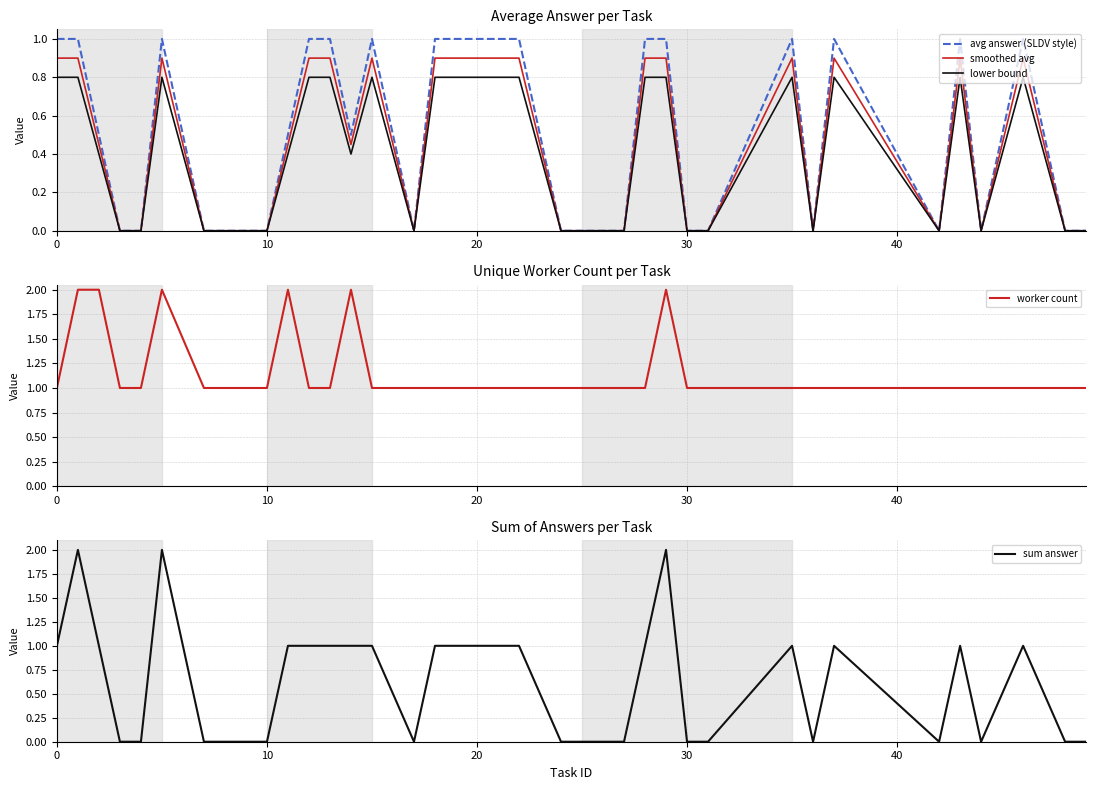

What is the highest value of the worker count series?

2